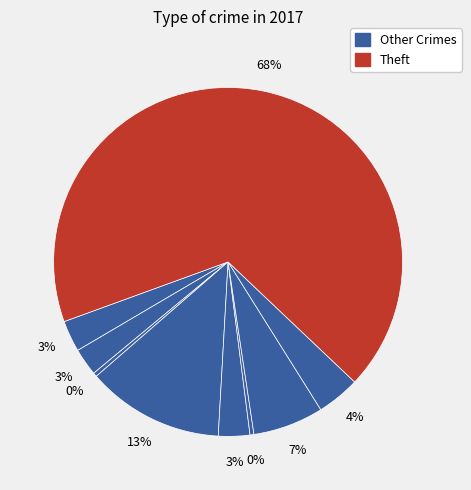

What is the majority slice?

Theft